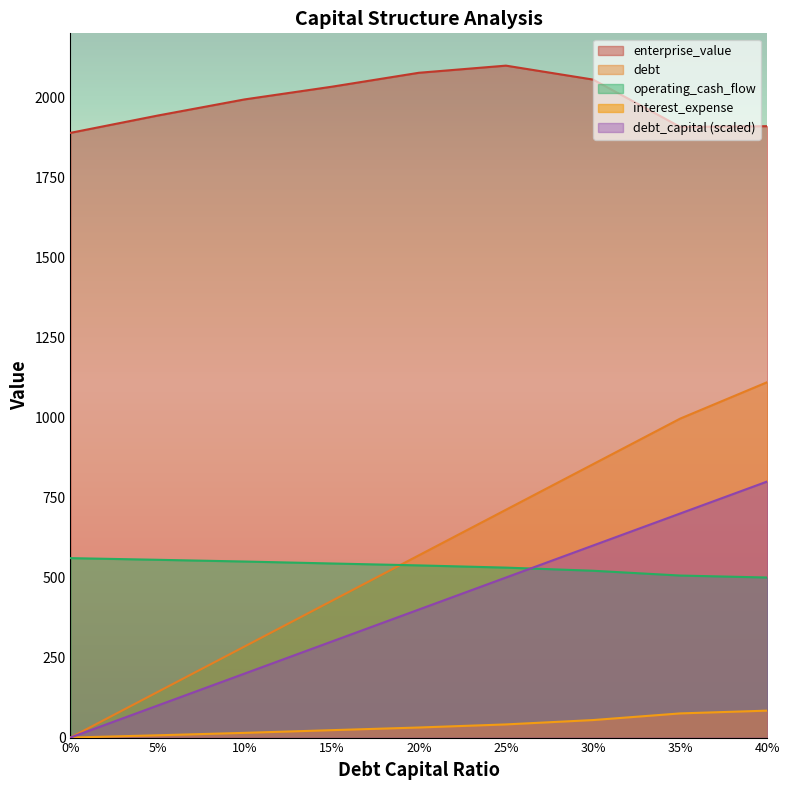

What are all the series names shown in the legend?

enterprise_value, debt, operating_cash_flow, interest_expense, debt_capital (scaled)